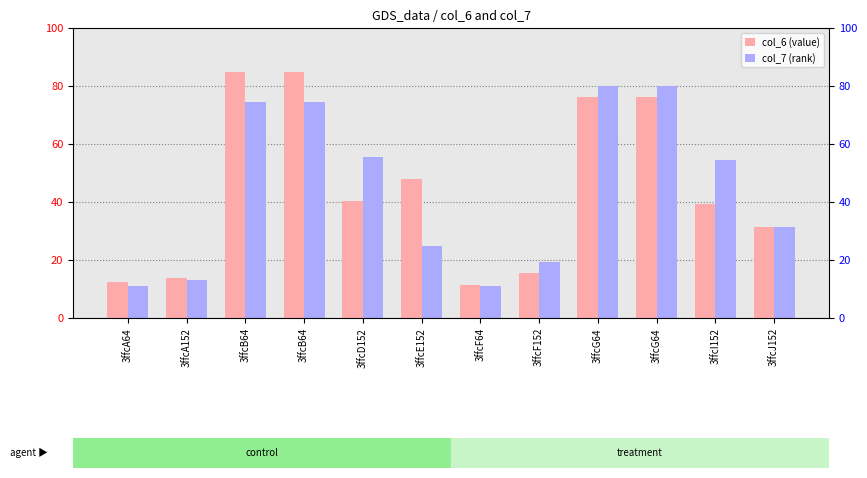

Reading left to right, transcribe all the data shown in this chart.

col_6: 3ffcA64=12.4	3ffcA152=13.7	3ffcB64=84.8	3ffcB64=84.8	3ffcD152=40.4	3ffcE152=48.1	3ffcF64=11.3	3ffcF152=15.6	3ffcG64=76.2	3ffcG64=76.2	3ffcI152=39.3	3ffcJ152=31.5
col_7: 3ffcA64=11.1	3ffcA152=13.2	3ffcB64=74.4	3ffcB64=74.4	3ffcD152=55.6	3ffcE152=25.0	3ffcF64=11.1	3ffcF152=19.3	3ffcG64=80.1	3ffcG64=80.1	3ffcI152=54.5	3ffcJ152=31.4